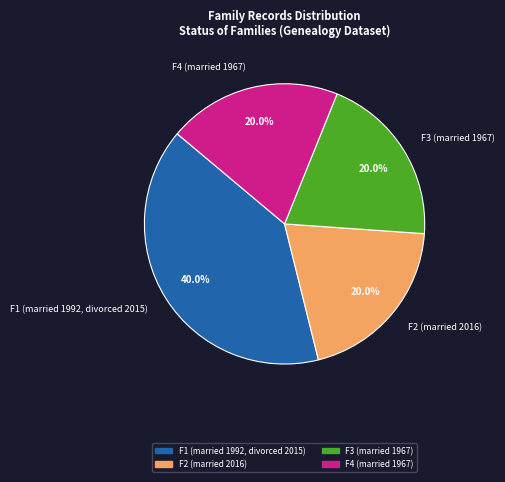

Which category has the biggest portion of the pie?

F1 (married 1992, divorced 2015)